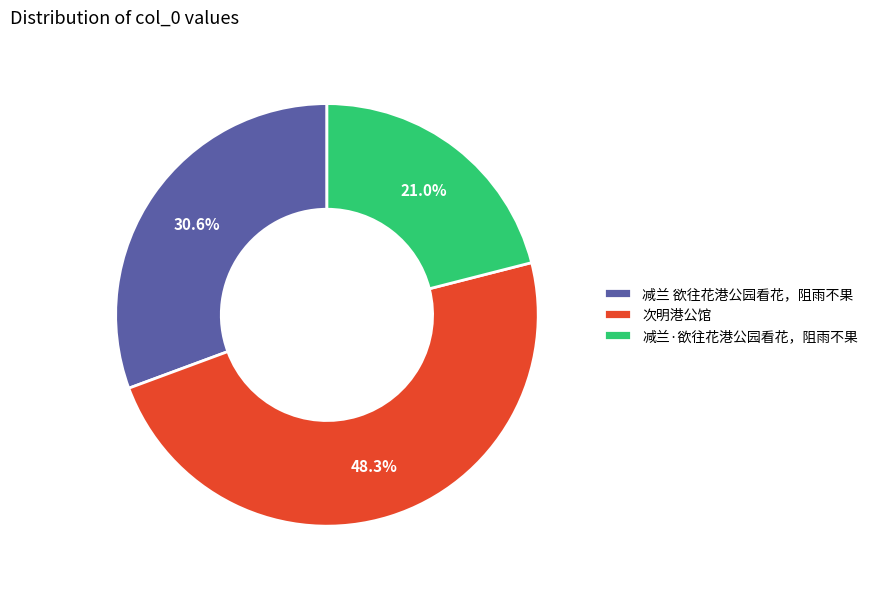

To the nearest percent, what is the average slice percentage?

33%